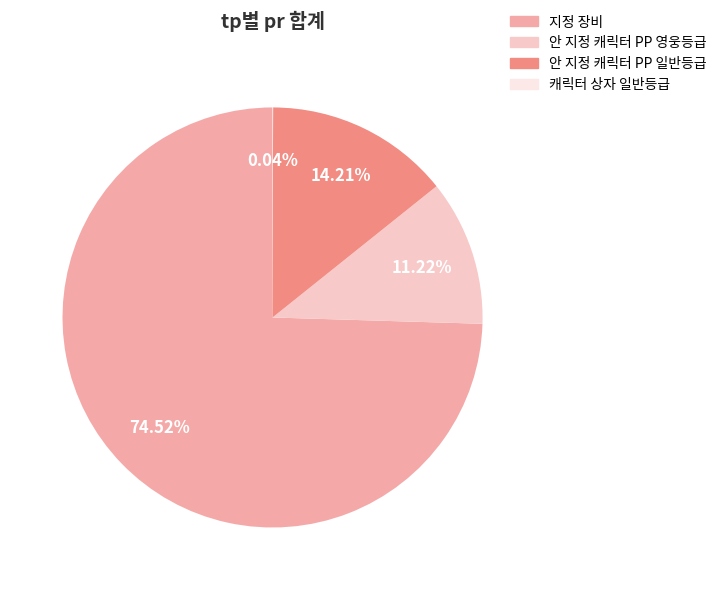

What is the ratio of the value at 안 지정 캐릭터 PP 일반등급 to the value at 지정 장비?

0.2